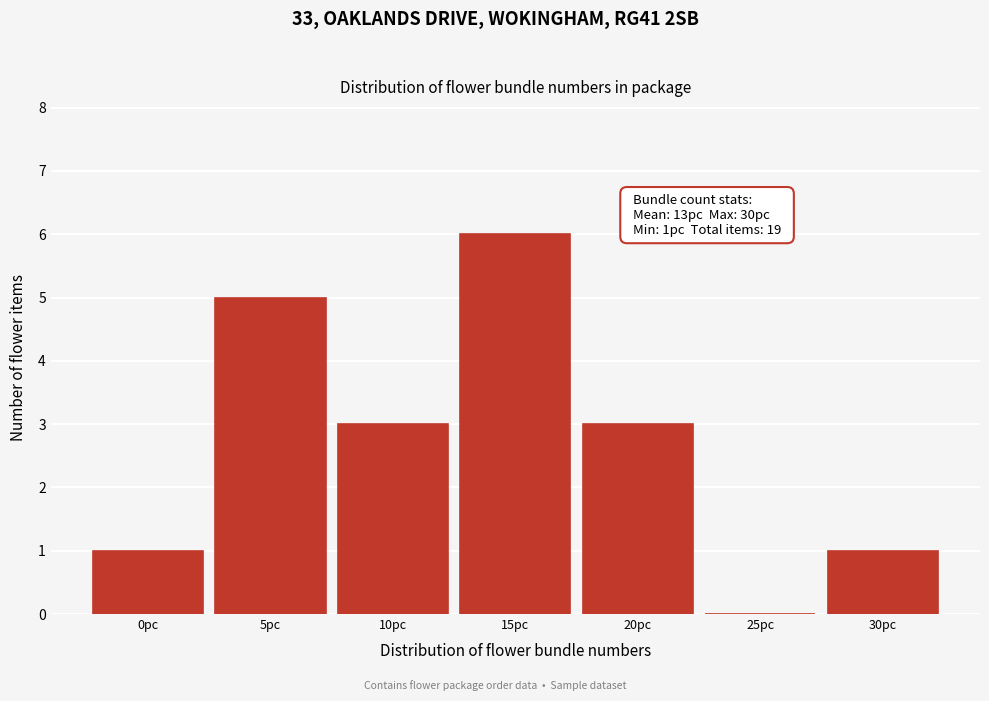

Reading left to right, extract all data points from this chart.

0pc=1	5pc=5	10pc=3	15pc=6	20pc=3	25pc=0	30pc=1